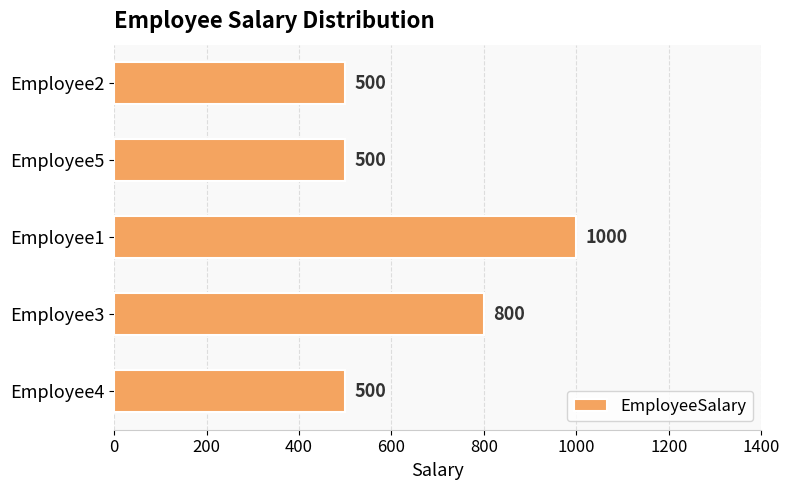

Is it true that the value at Employee4 is 500?

True